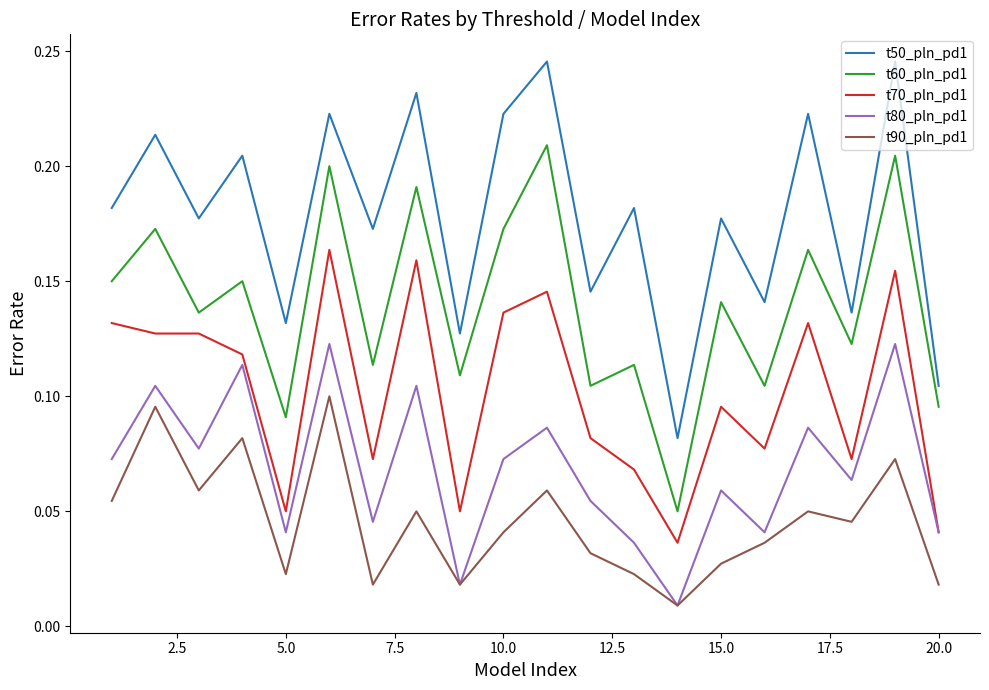

How many interior local valleys does the t80_pln_pd1 series have?

7